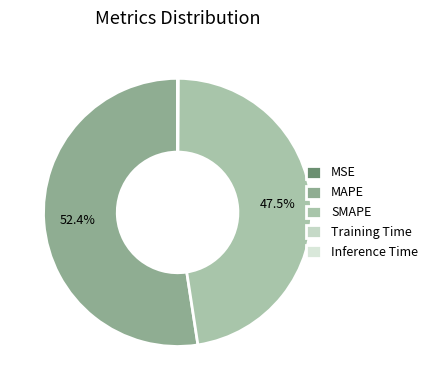

Which slice is the smallest?

MSE